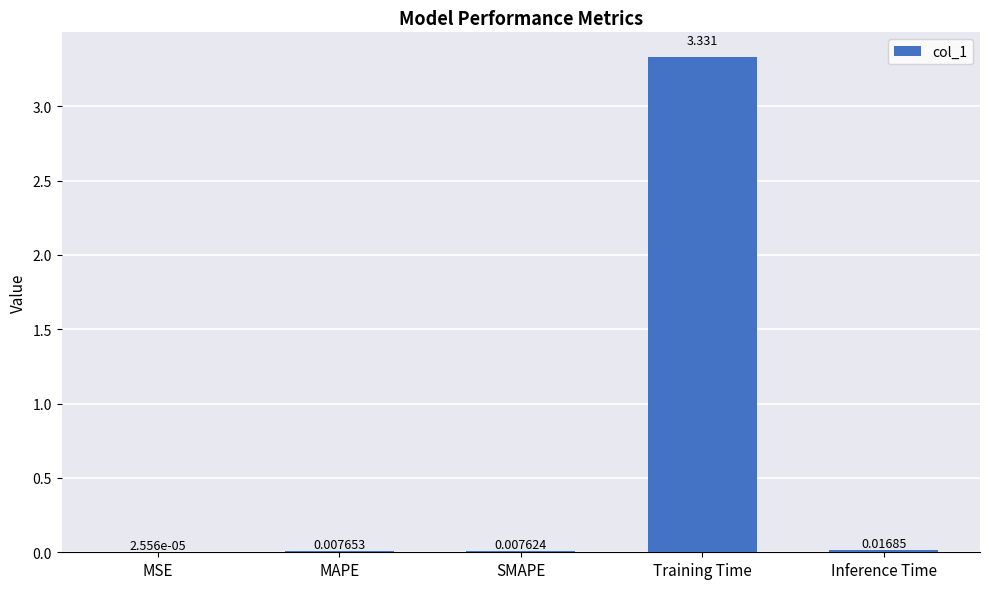

Are the bars grouped side by side (vs. stacked)?

No